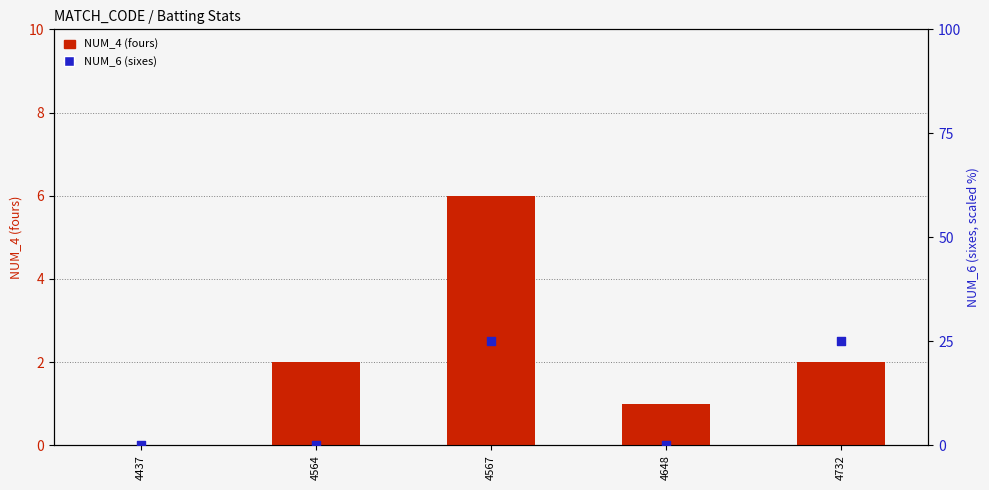

Which series reaches the minimum Y coordinate?

NUM_4